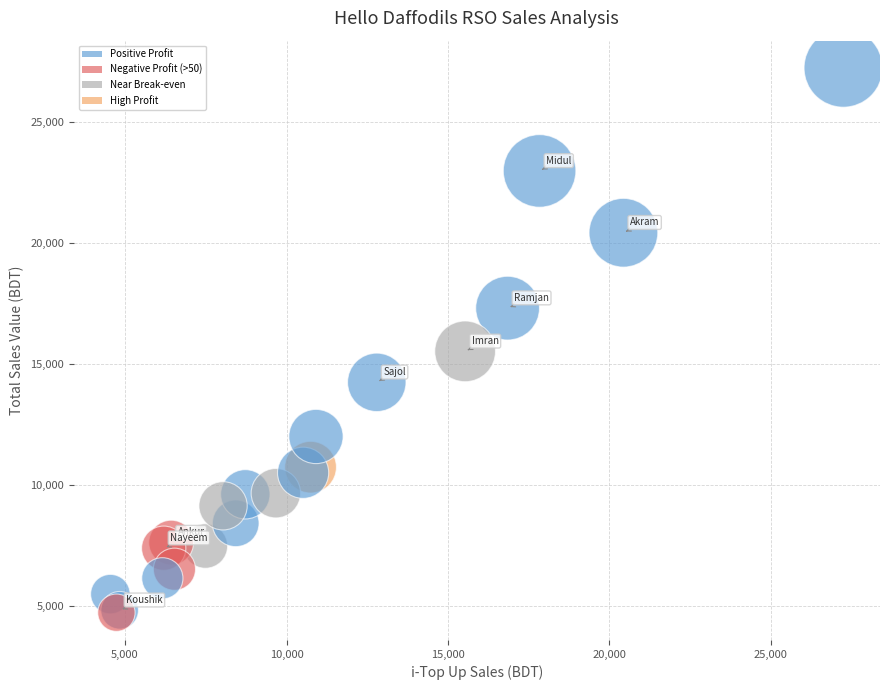

What Y value in the scatter plot is closest to 15987?

15531